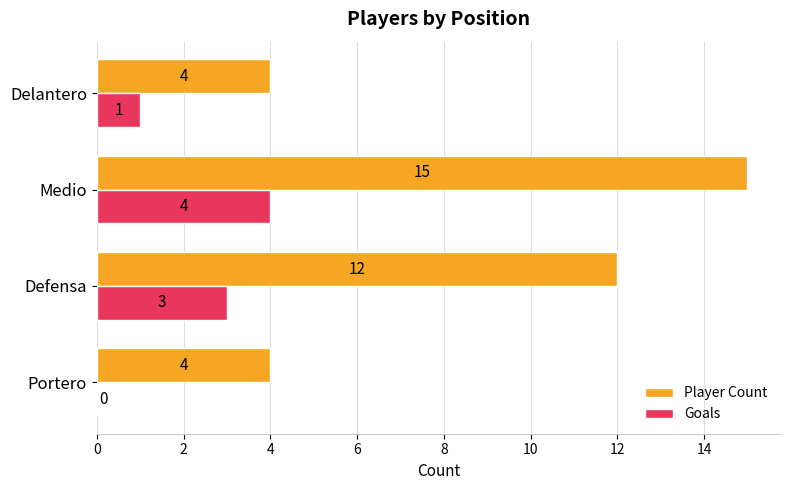

The value of Player Count at Delantero is 4. True or false?

True